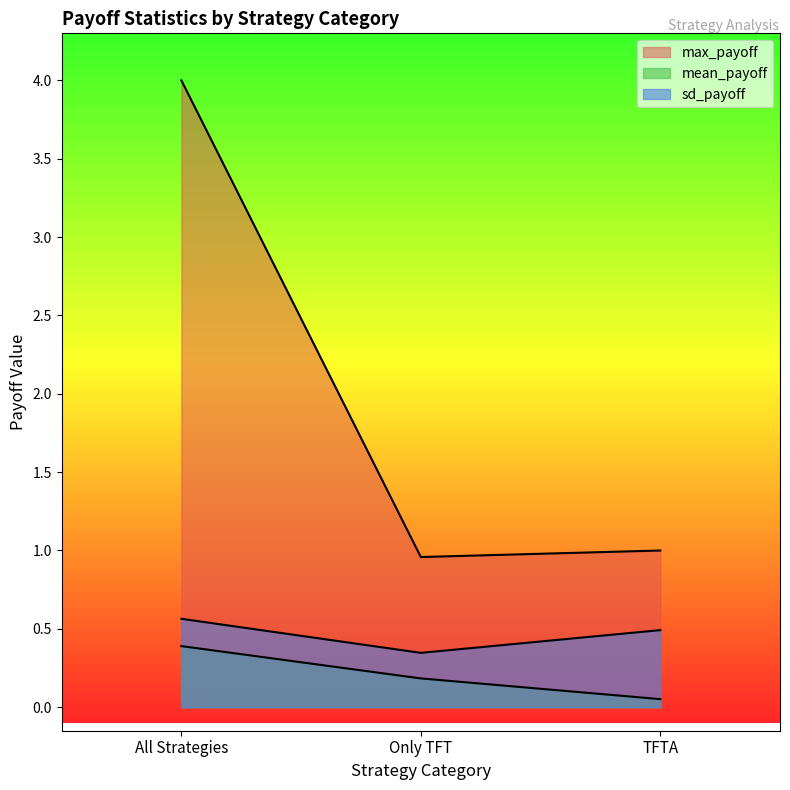

At which label is max_payoff closest to 2?

TFTA